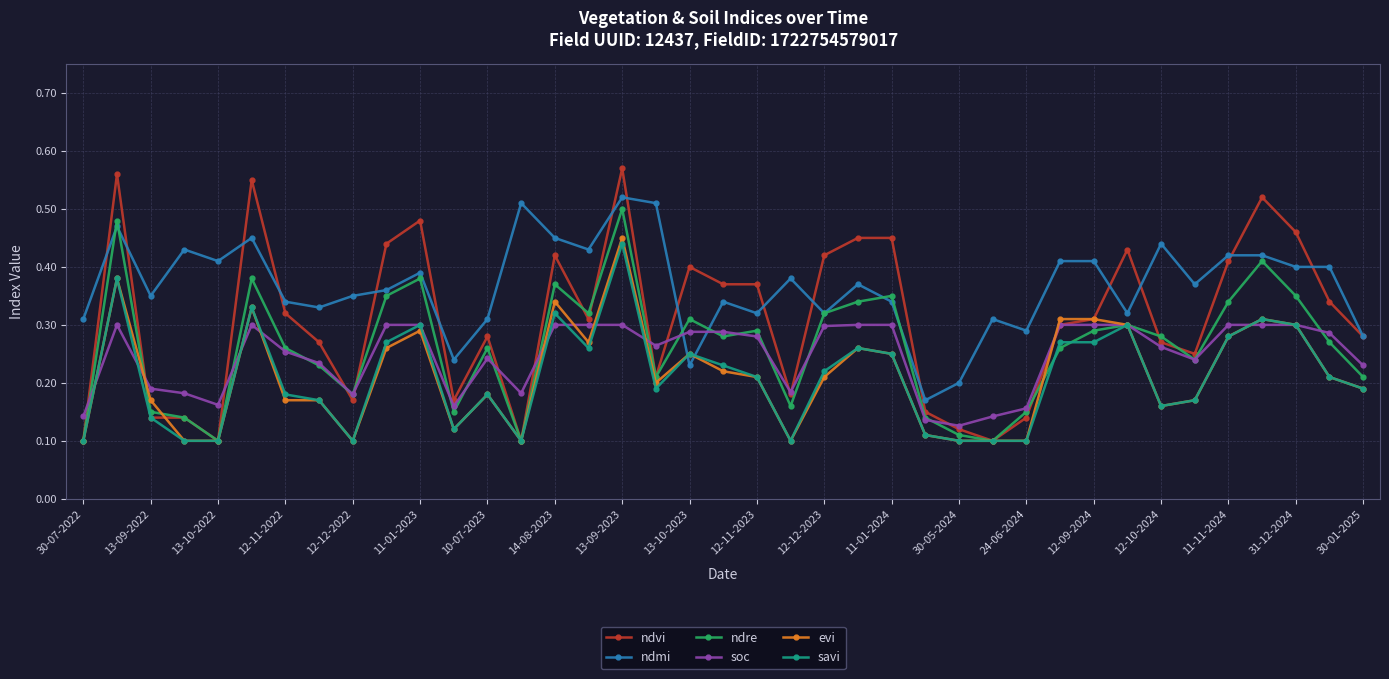

Which series has the largest total across all categories?

ndmi